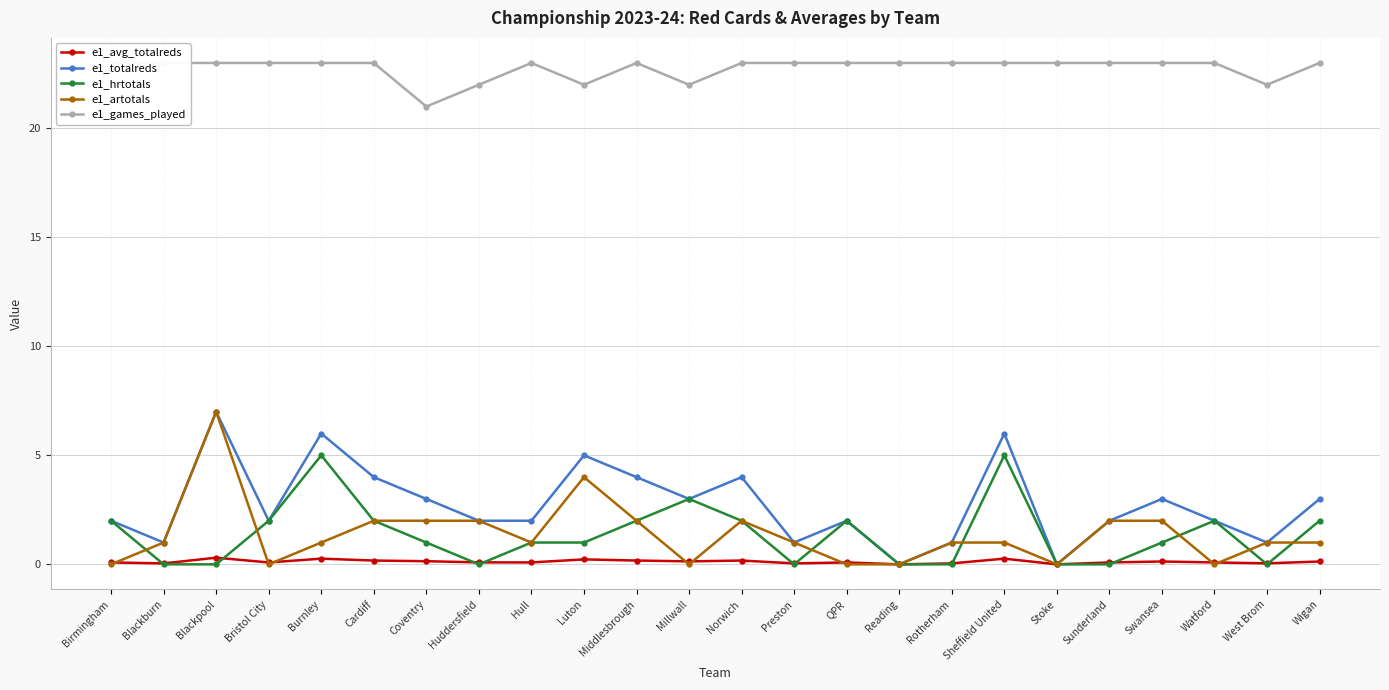

What is the label of the 14th point from the right?

Middlesbrough